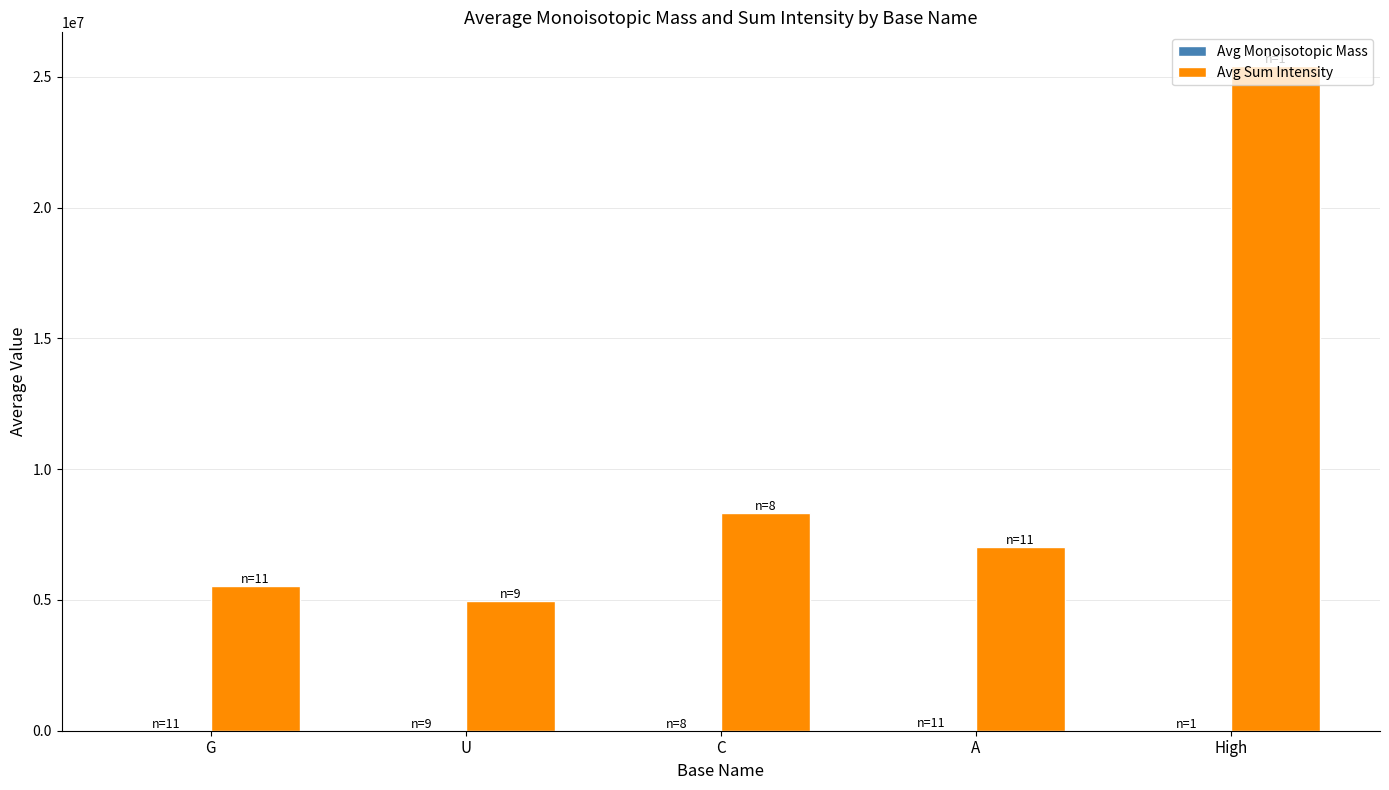

The value of Avg Sum Intensity at U is 4956960.2. True or false?

True